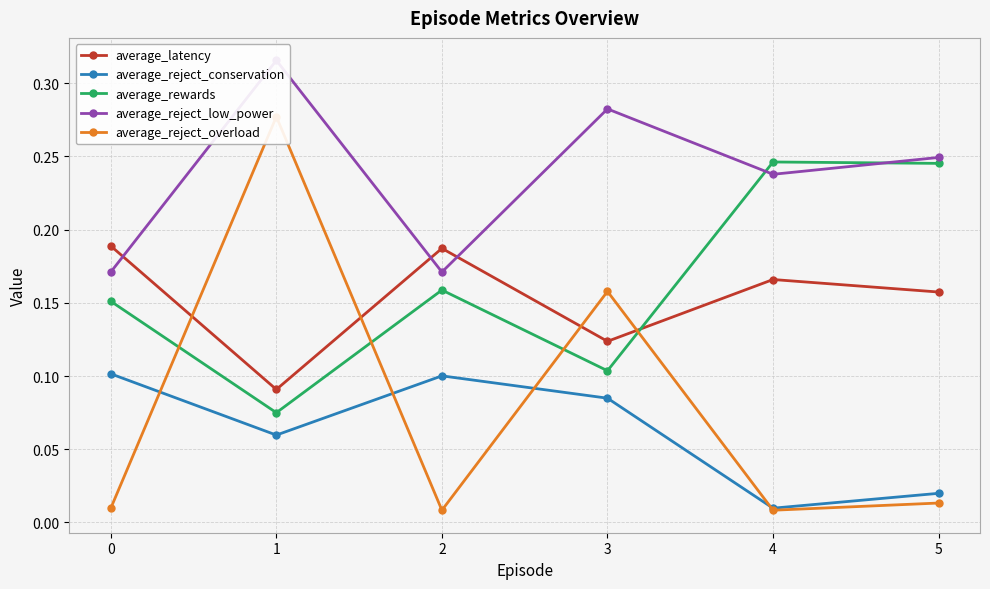

What is the difference between the maximum and minimum values in the average_reject_low_power series?

0.1